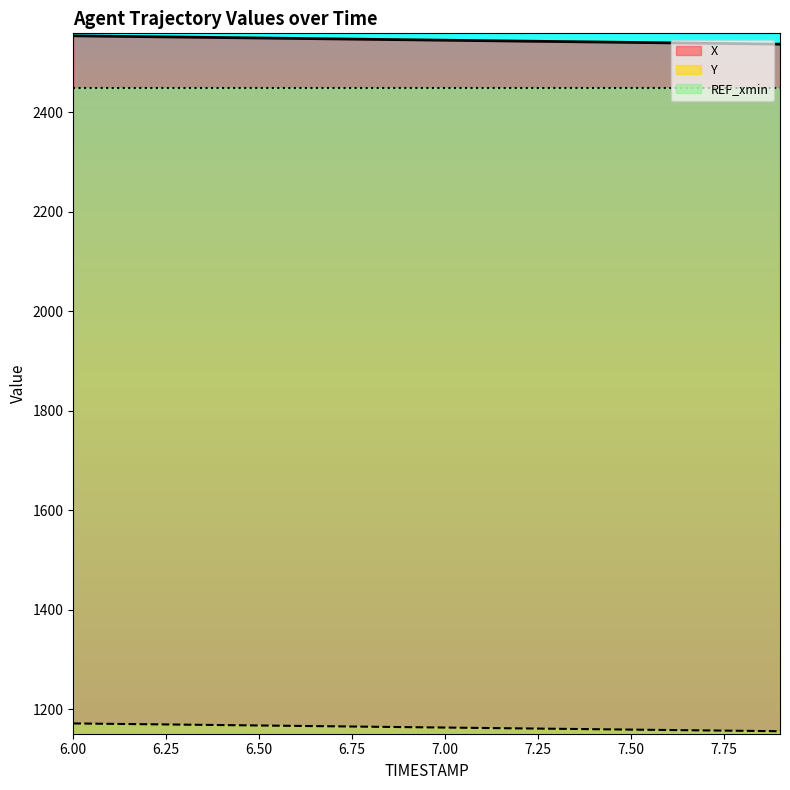

True or false: Y has more than 1 interior local peaks.

False